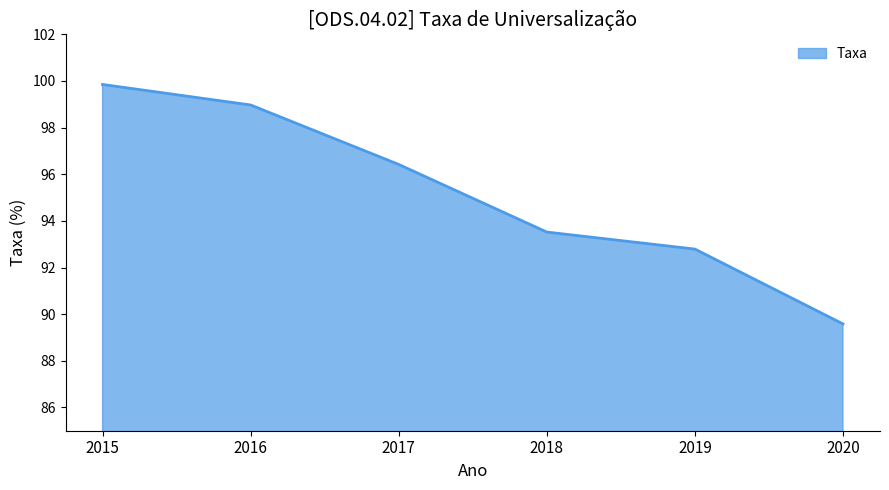

Between 2018 and 2019, which is larger?

2018